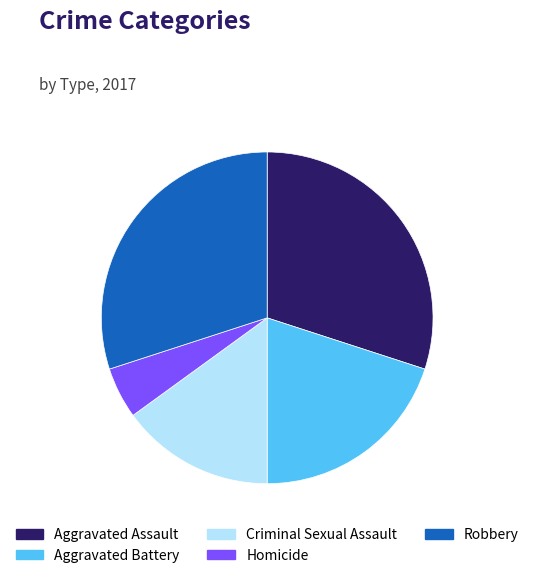

Is there a majority slice in this chart?

No